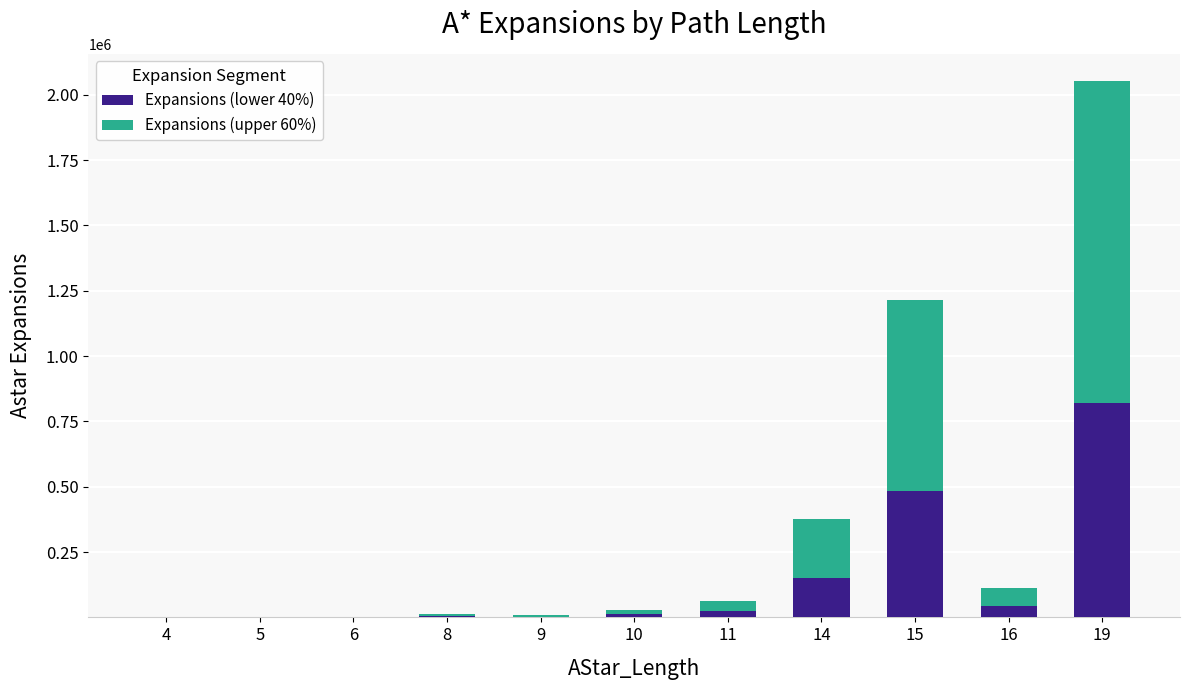

At which category is the sum across all series the highest?

19